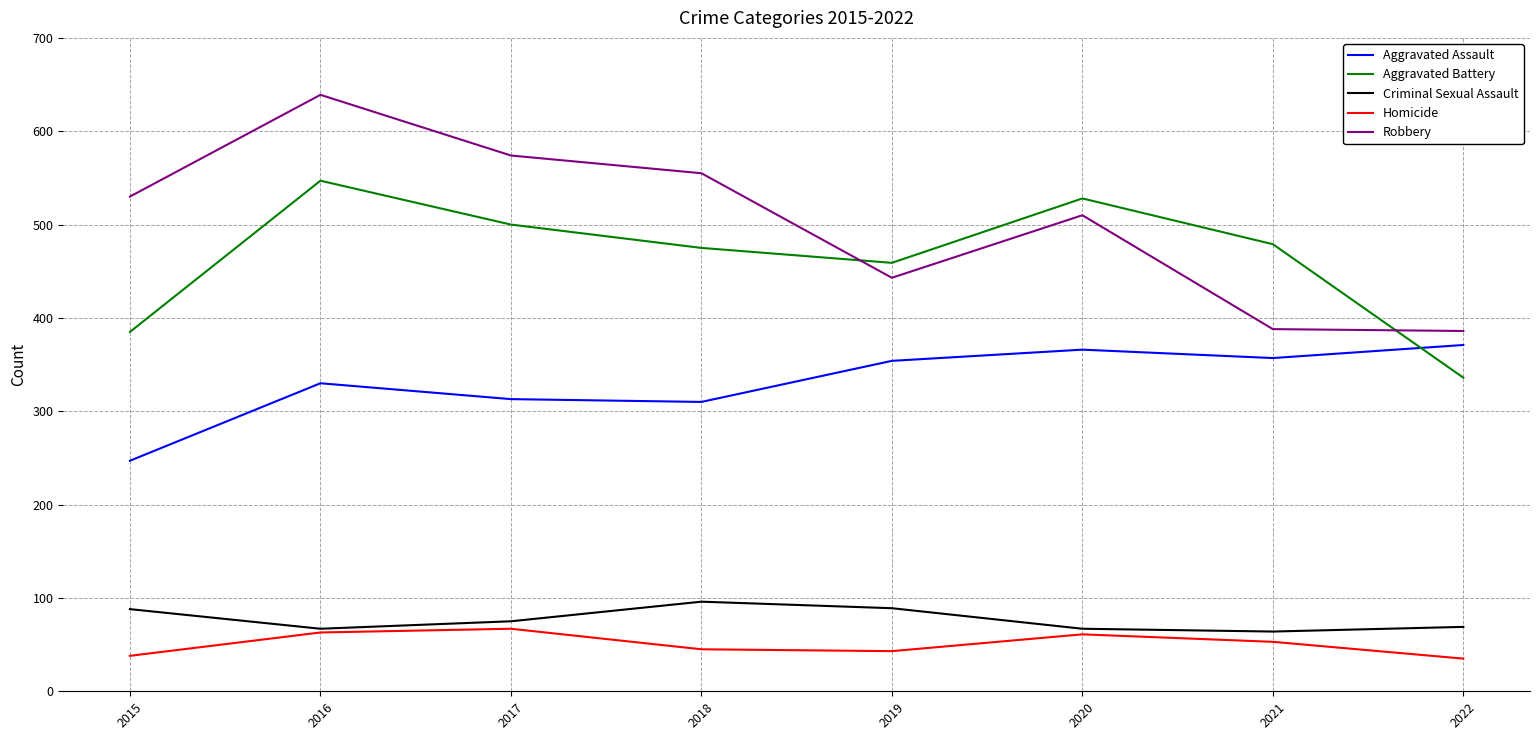

True or false: Aggravated Assault and Robbery intersect in this chart.

False